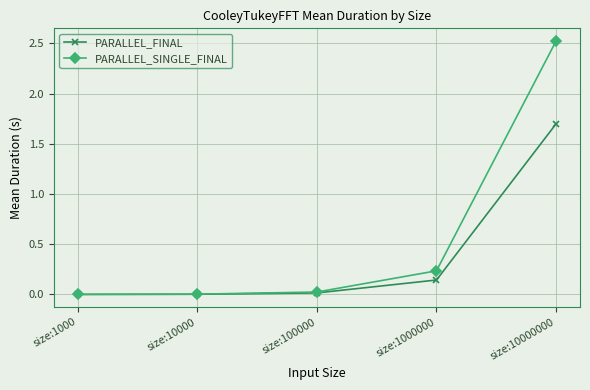

Is it true that PARALLEL_SINGLE_FINAL equals 2.5 at size:10000000?

True